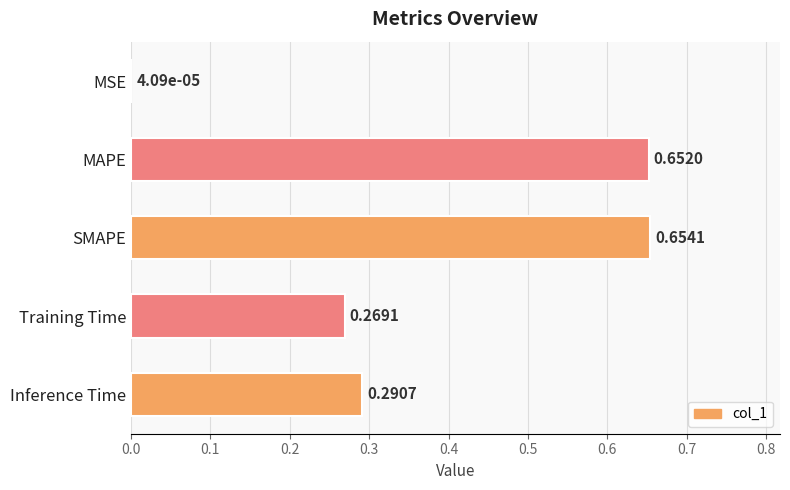

At which category does the chart reach its peak across all series?

SMAPE